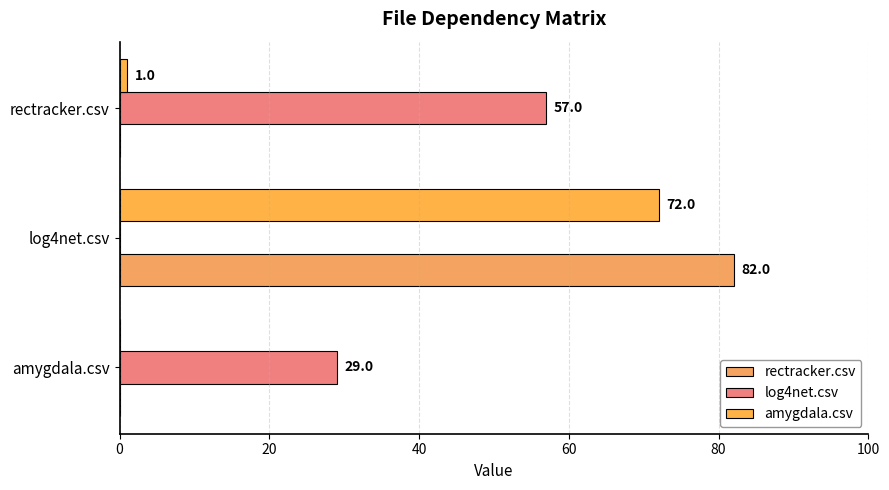

Count the number of categories in the chart.

3